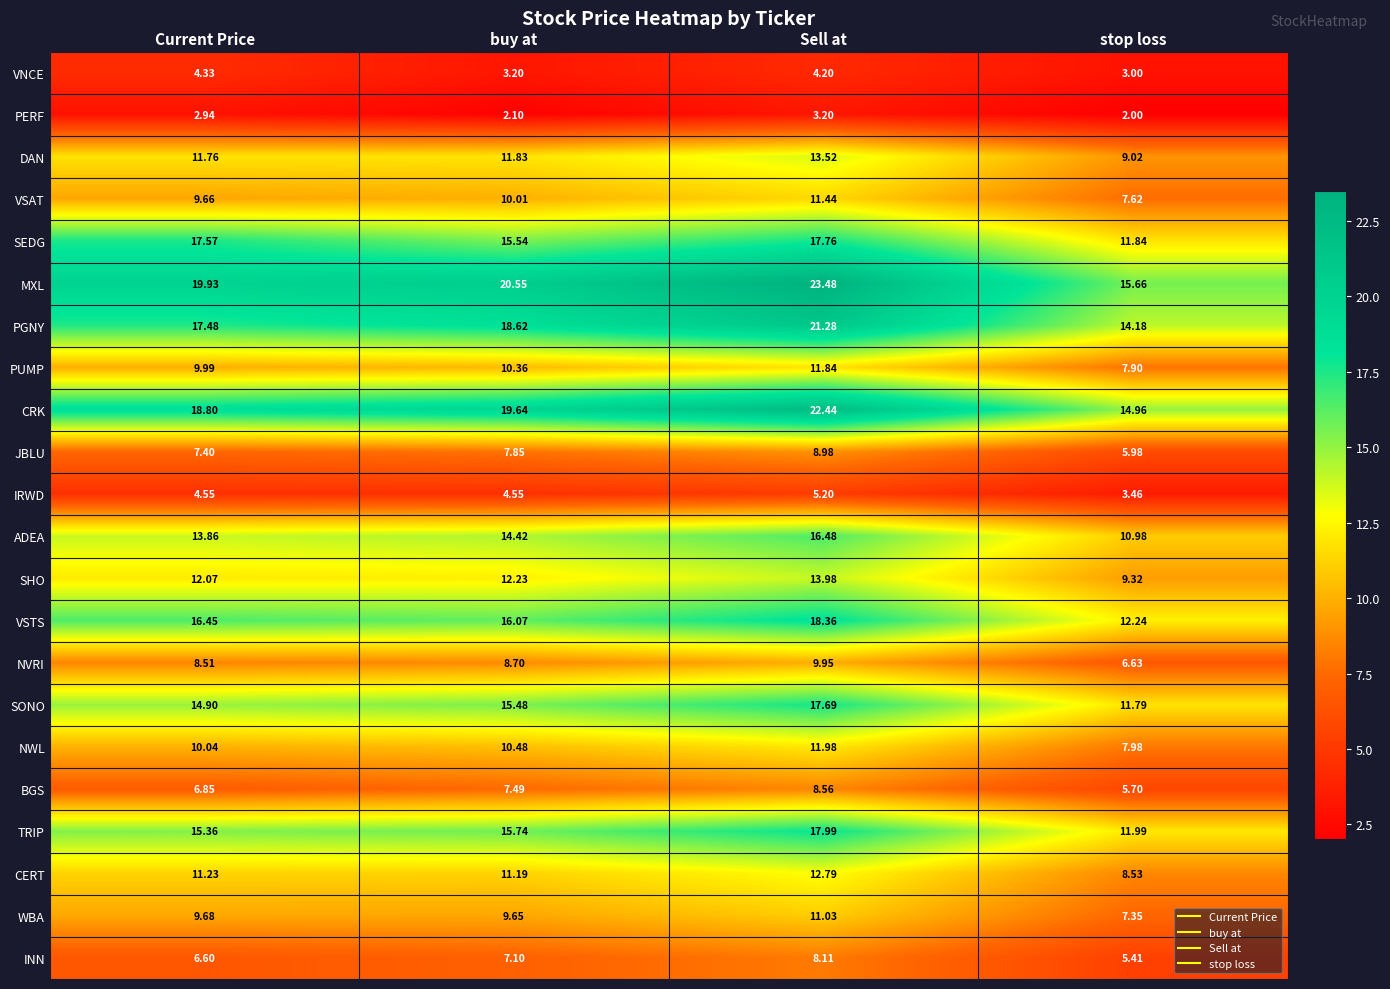

Rank the categories by MXL value from highest to lowest.

Sell at, buy at, Current Price, stop loss